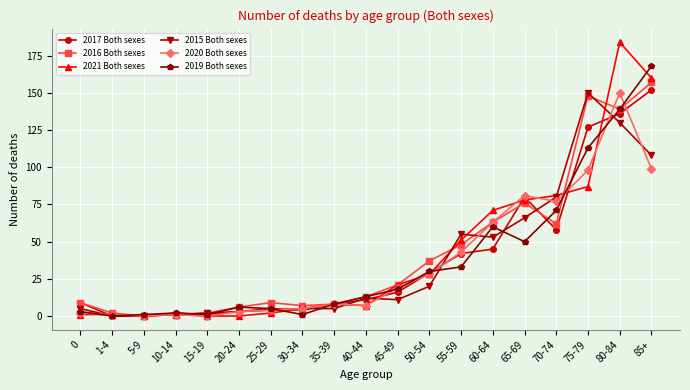

What is the label of the 9th point from the left?

35-39